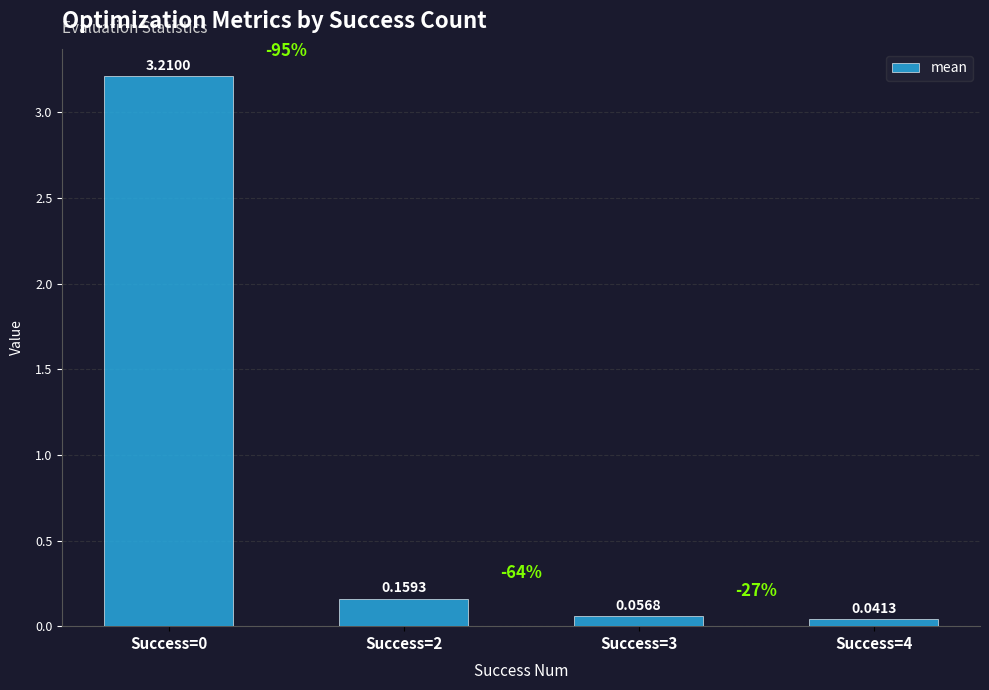

Does the chart contain any negative values?

No